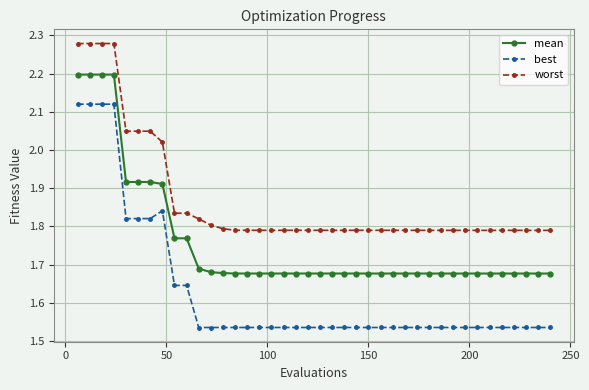

How many lines are shown in the chart?

3